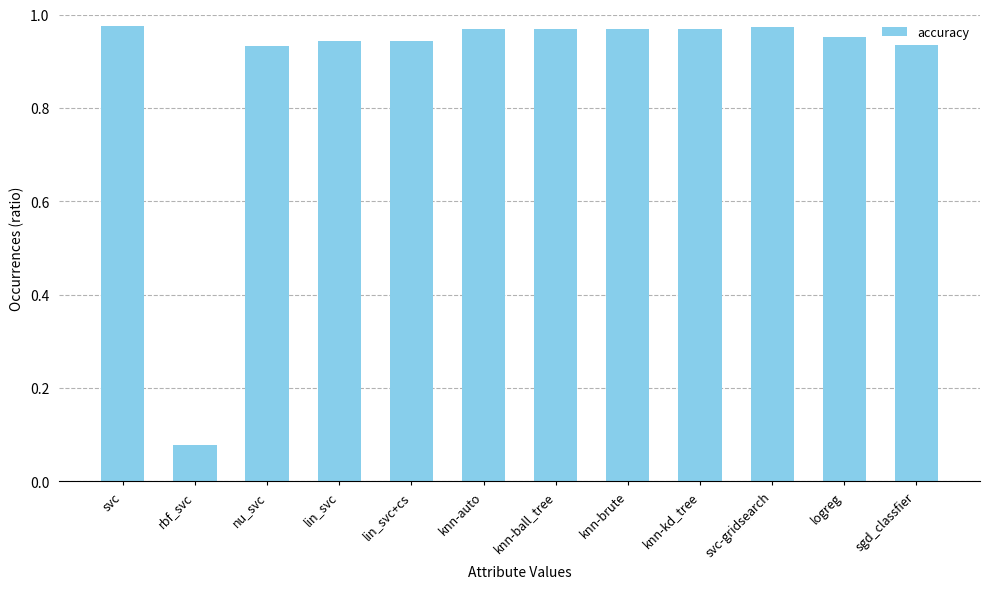

The value at lin_svc+cs is 1.5. True or false?

False